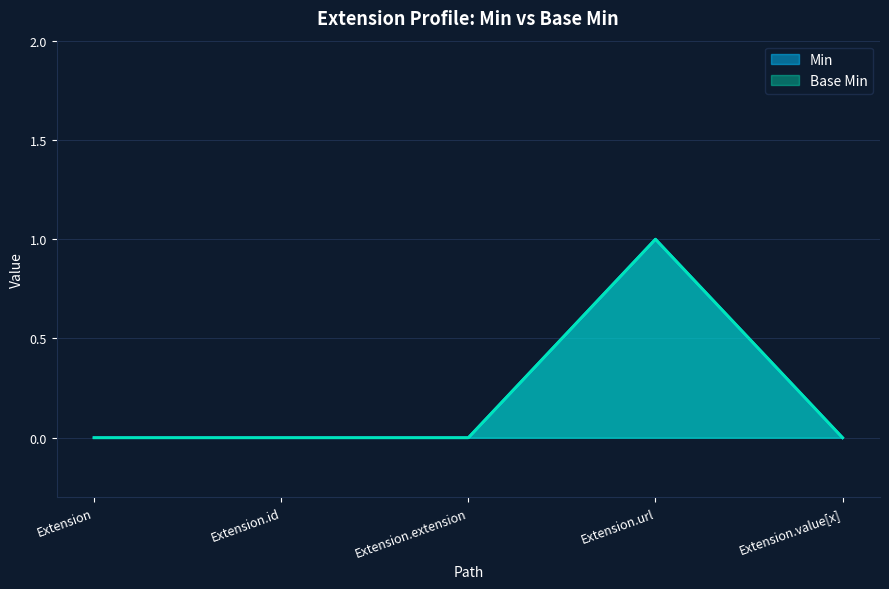

How many lines are shown in the chart?

2